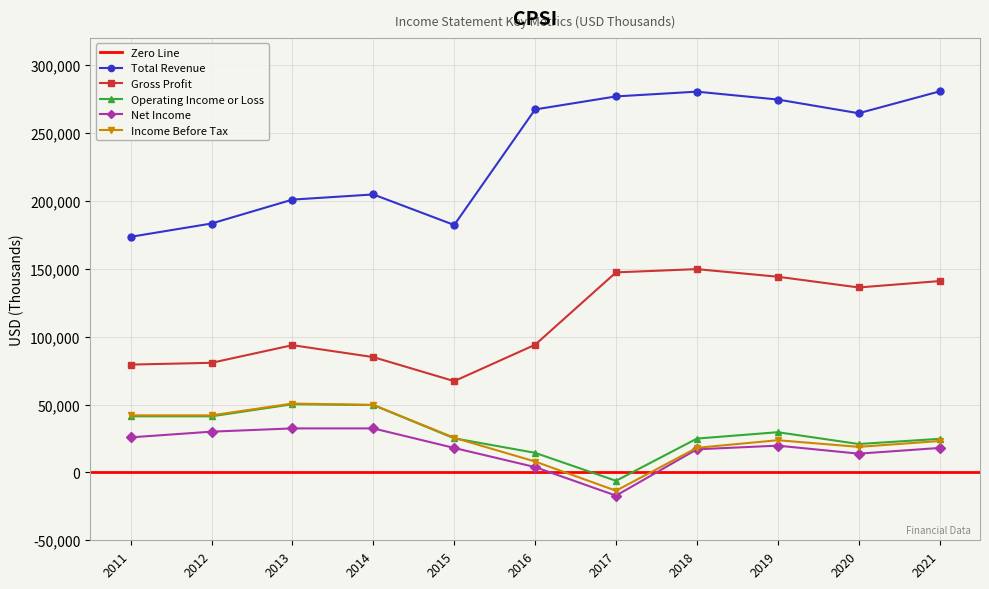

Which has a higher value, 2012 or 2016?

2016